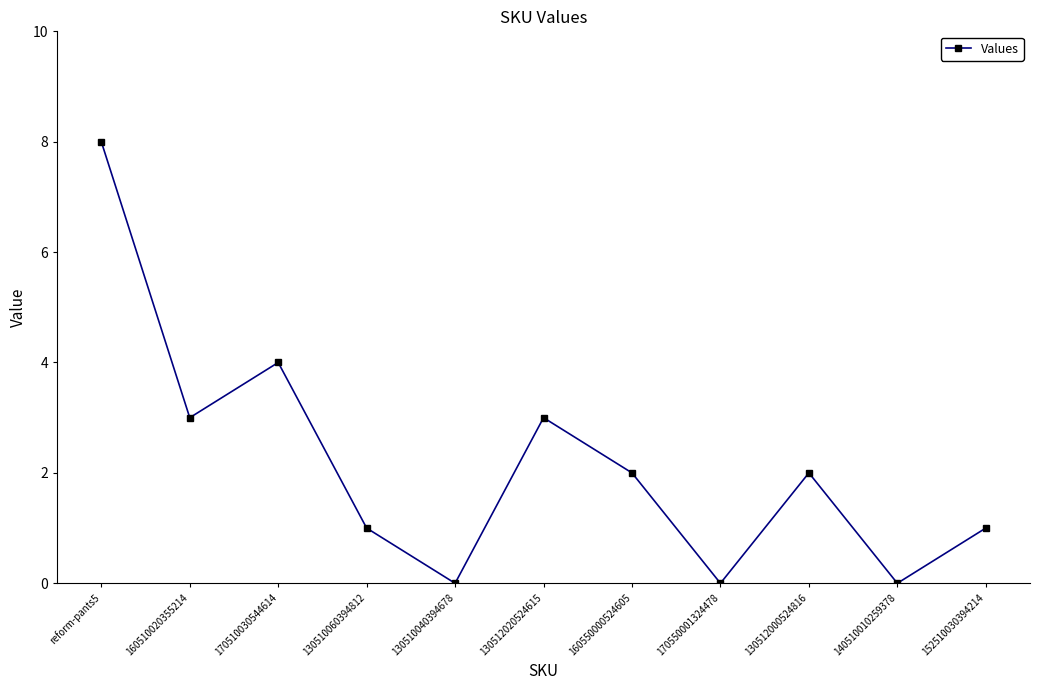

What is the label of the 11th point from the right?

reform-pants5